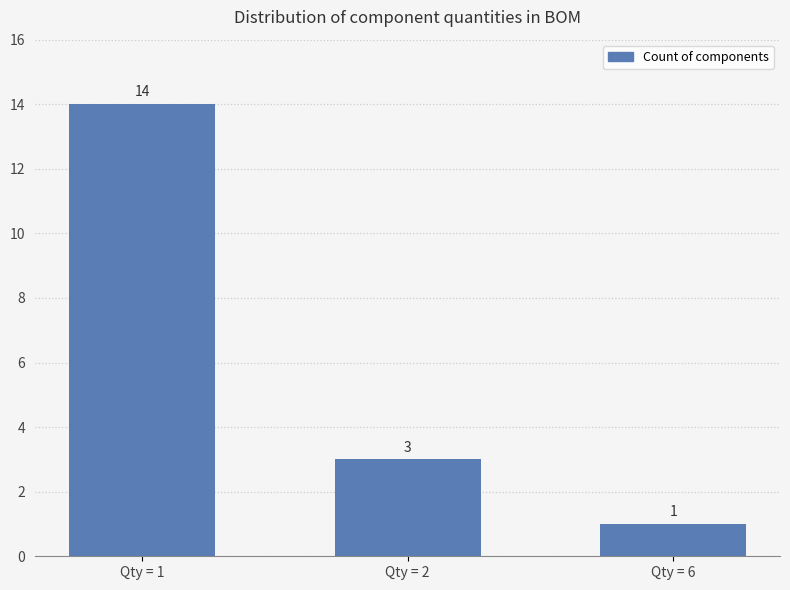

The chart shows a value of 1 at Qty = 2. True or false?

False